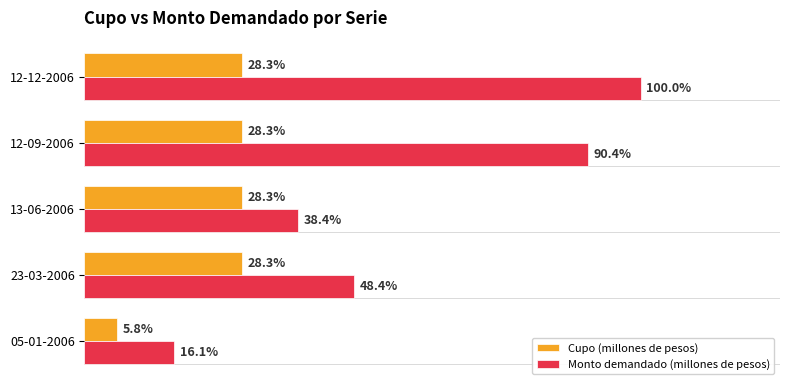

What are all the series names shown in the legend?

Cupo (millones de pesos), Monto demandado (millones de pesos)